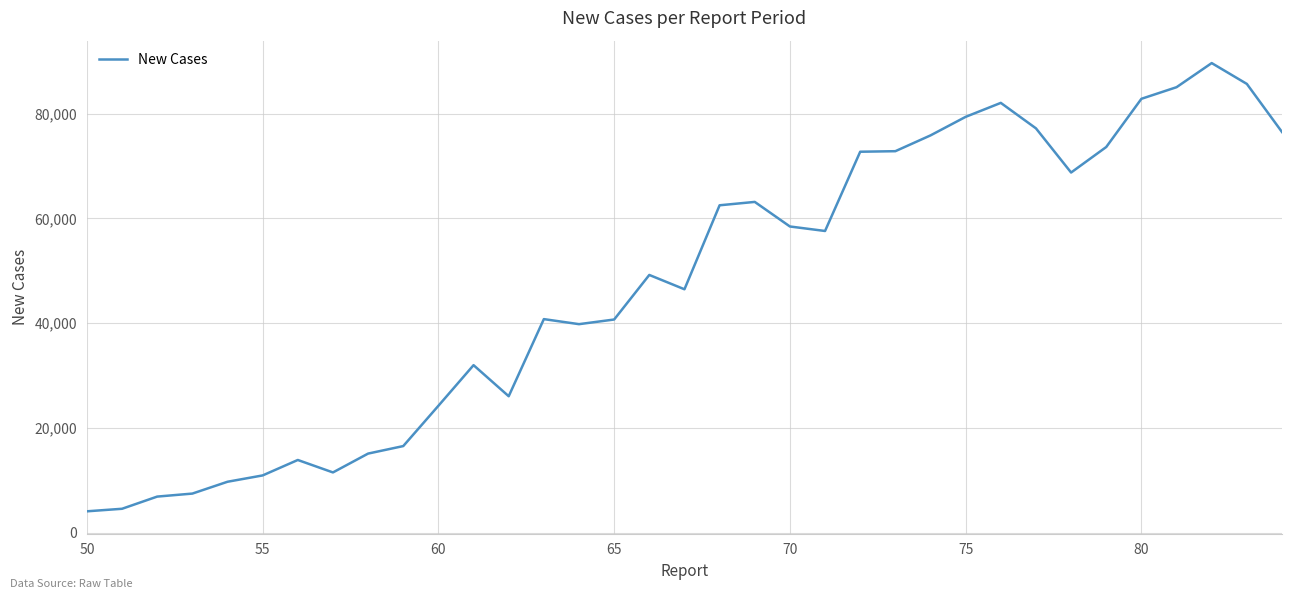

What is the minimum value shown in the chart?

4105